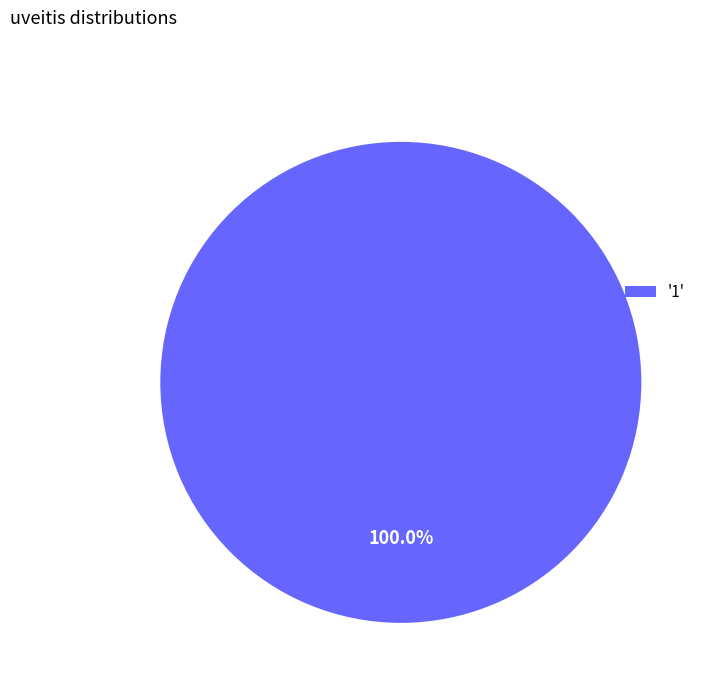

What is the majority slice?

'1'